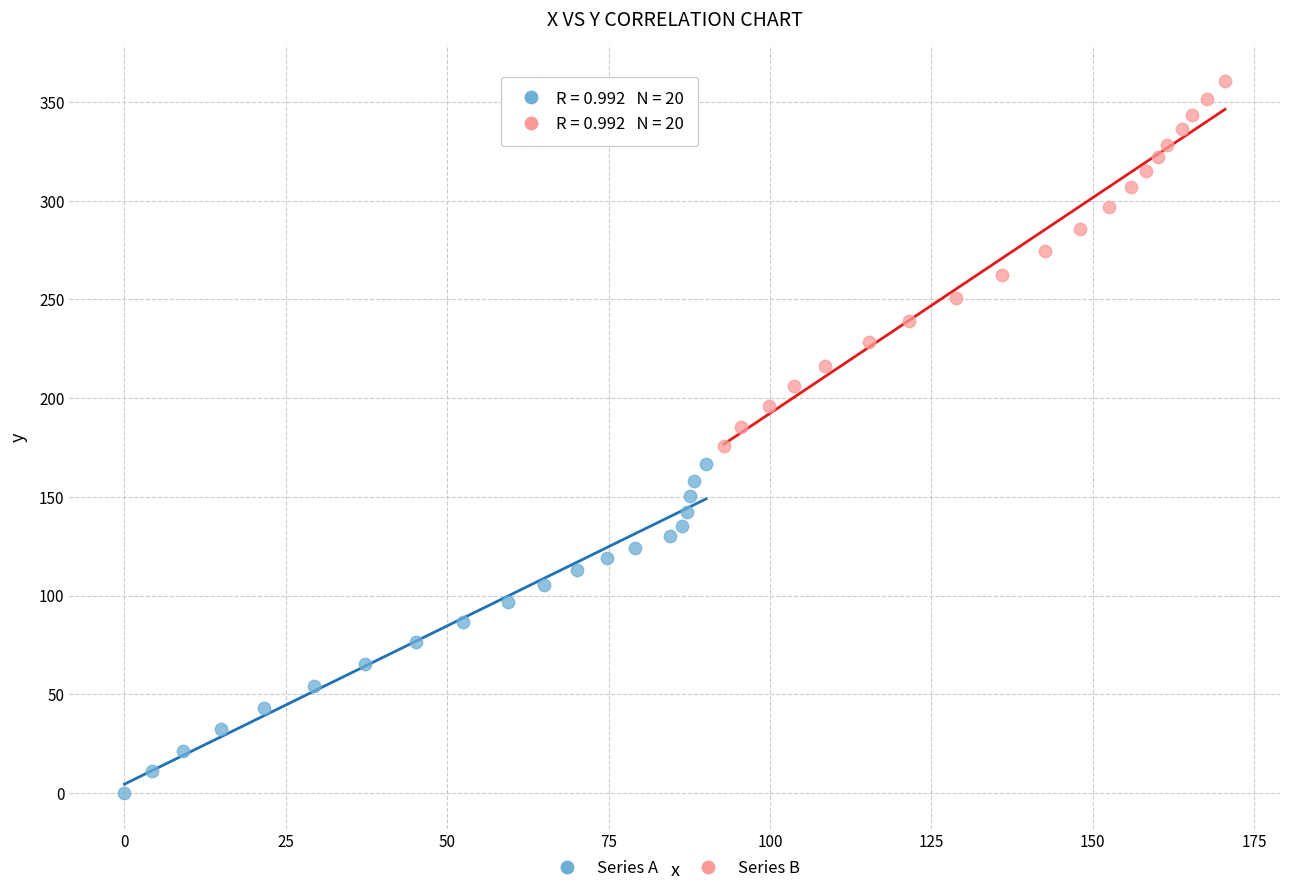

Which series has the largest Y range (max minus min)?

Series B